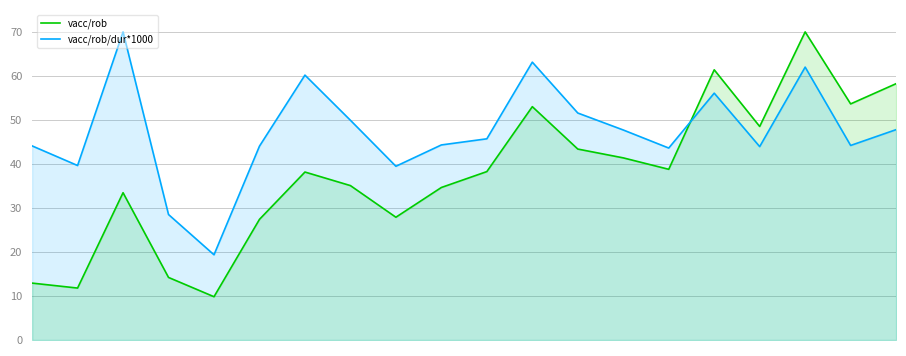

How many interior local peaks does the vacc/rob series have?

5